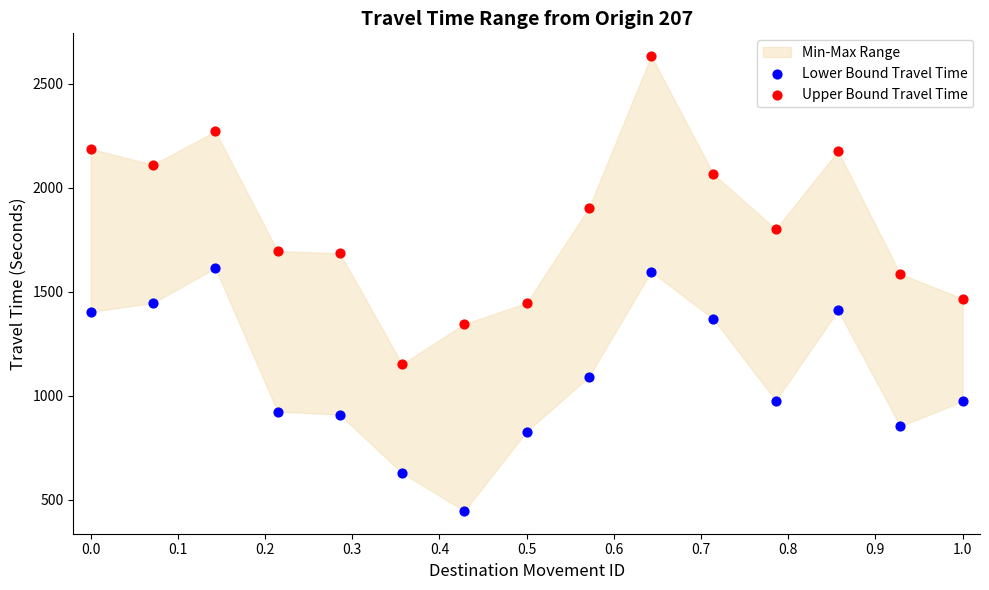

Across all data points, what is the range of Y values (max minus min)?

2187